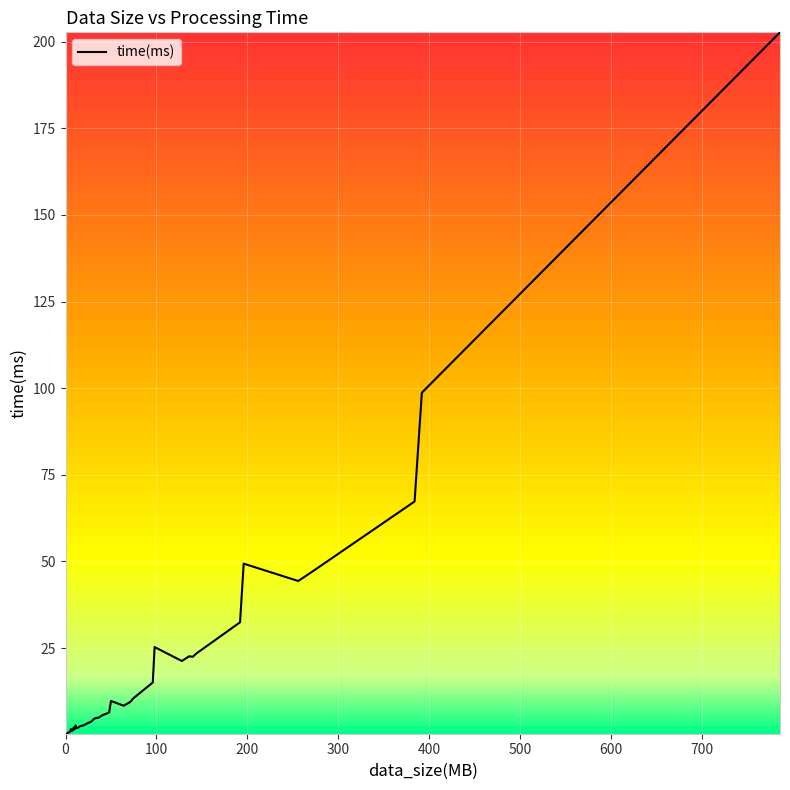

What is the maximum value shown in the chart?

202.7